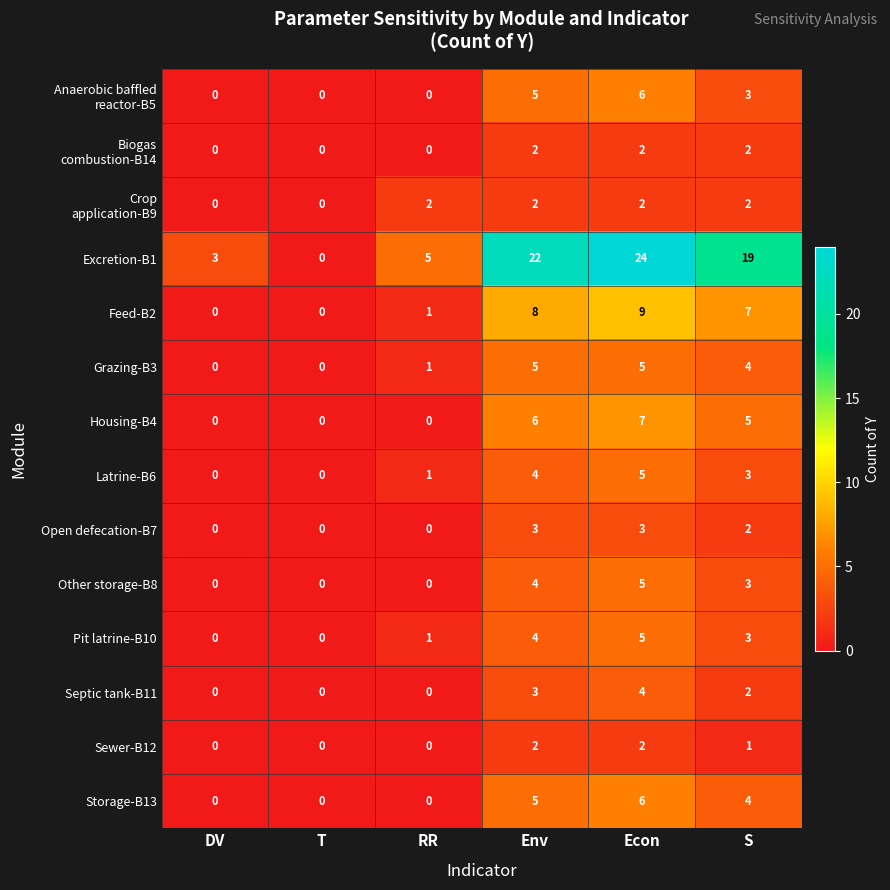

What is the maximum value for Other storage-B8?

5